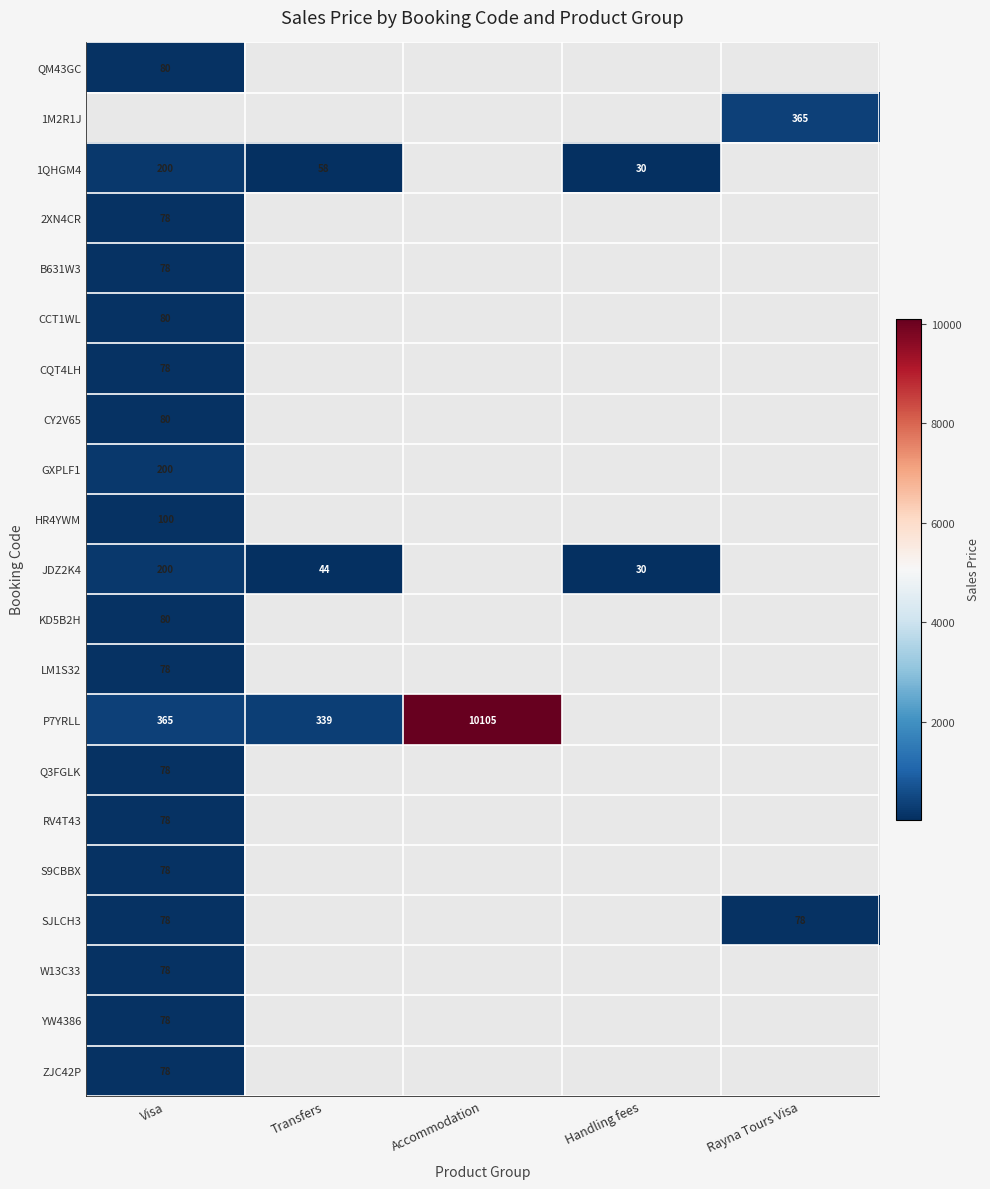

The value of B631W3 at Visa is 122. True or false?

False